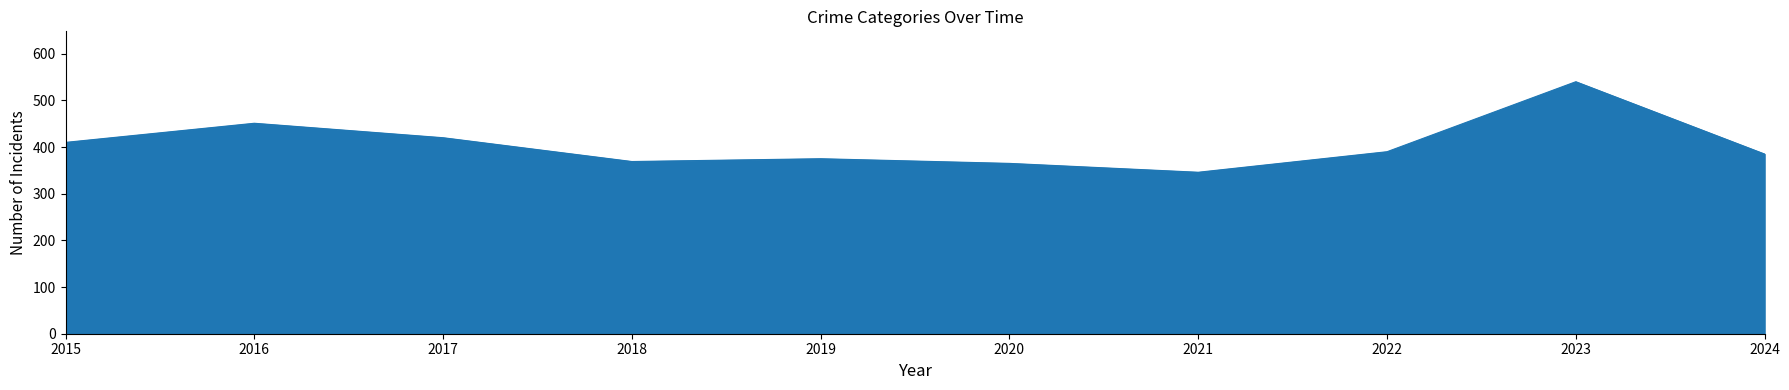

What is the difference between the maximum and minimum values?

194